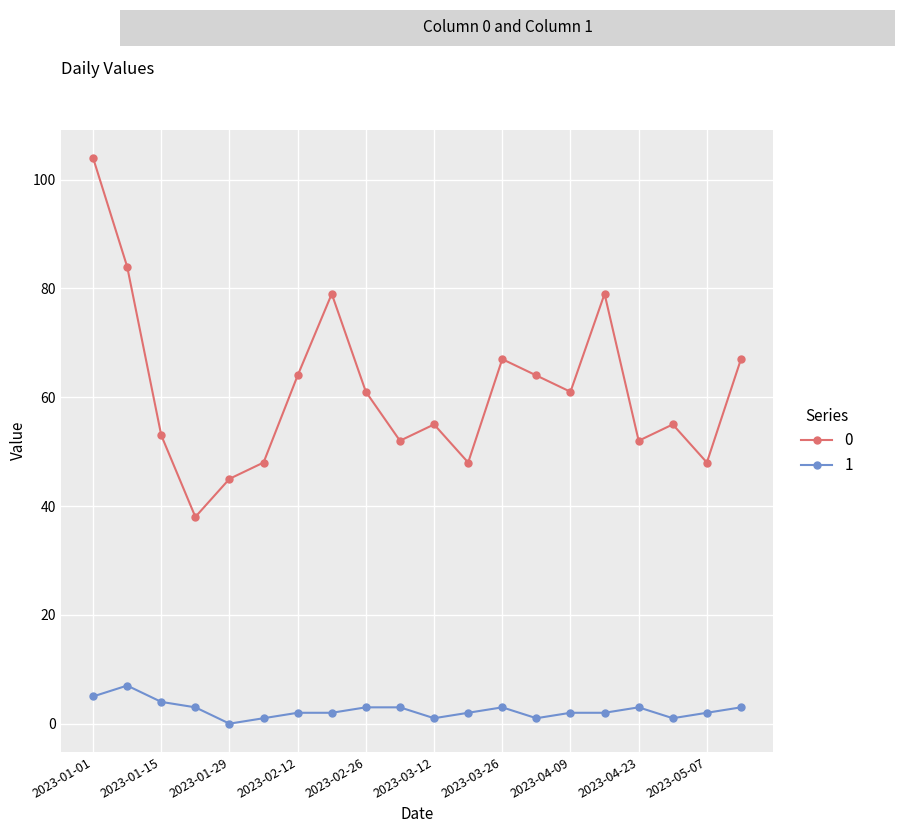

Reading left to right, transcribe all the data shown in this chart.

0: 104	84	53	38	45	48	64	79	61	52	55	48	67	64	61	79	52	55	48	67
1: 5	7	4	3	0	1	2	2	3	3	1	2	3	1	2	2	3	1	2	3